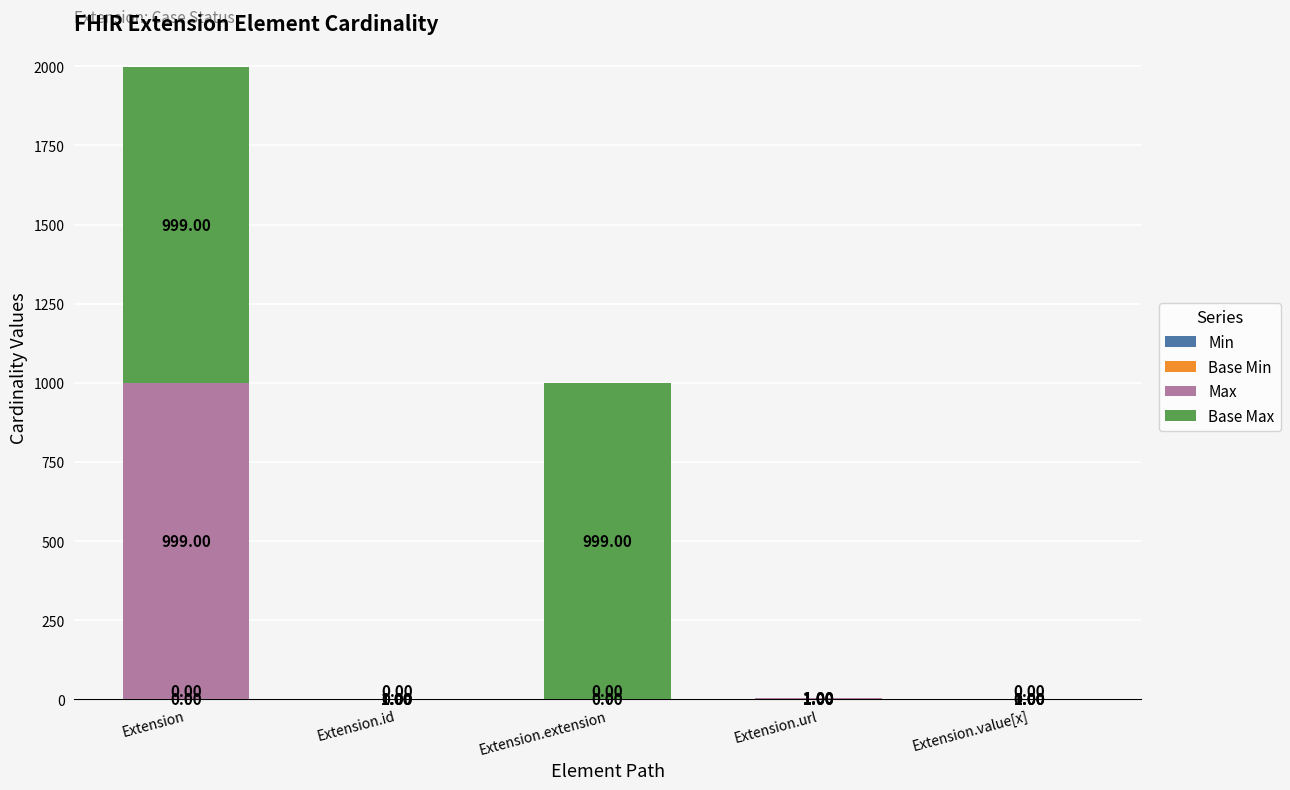

What is the total value across all series at Extension?

1998